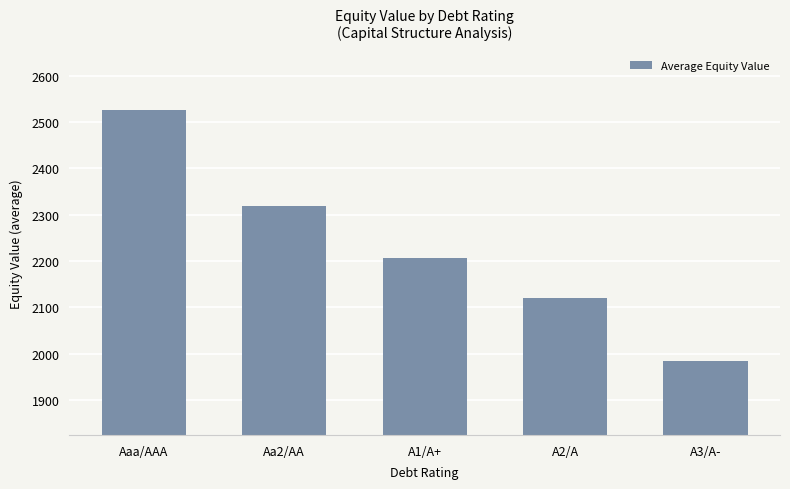

Reading left to right, extract all data points from this chart.

2527.1	2319.9	2207.4	2121.1	1983.5